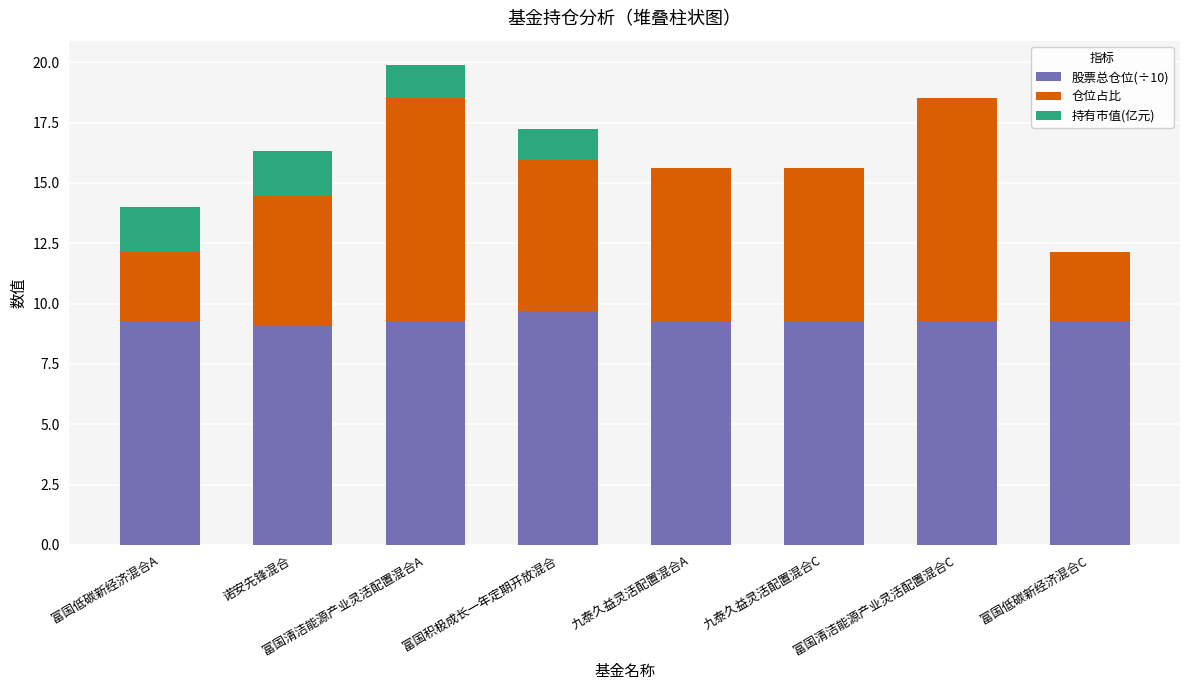

True or false: 股票总仓位(÷10) has a value of 9.3 at 富国低碳新经济混合C.

True